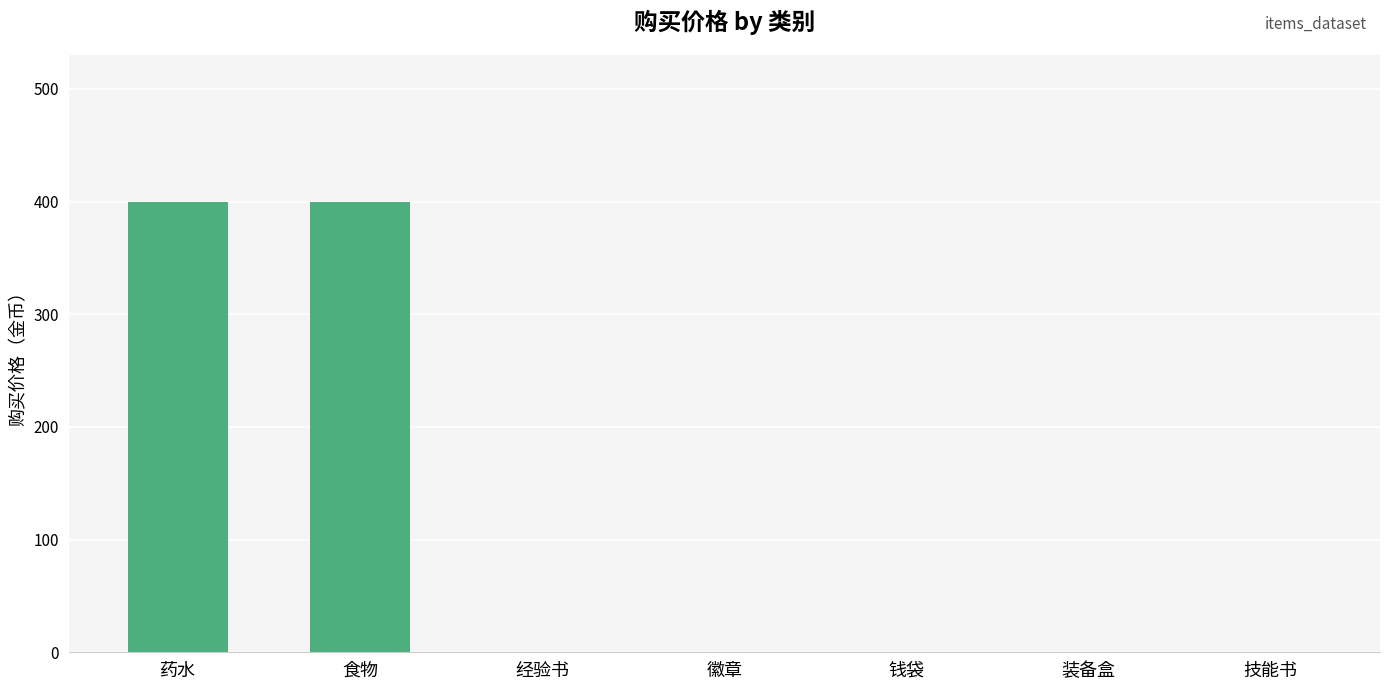

Are the bars horizontal?

No